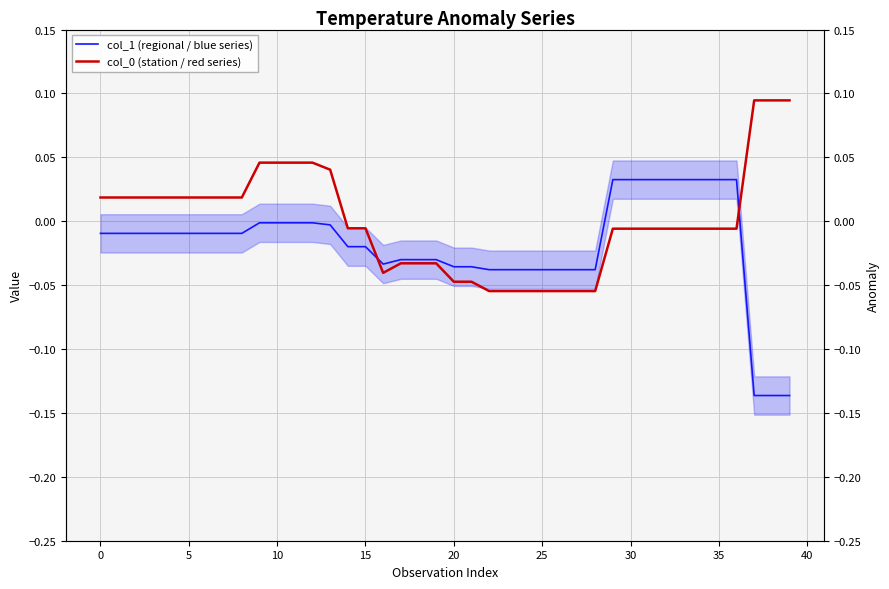

Is it true that col_0 (station / red series) equals 0.1 at 12?

False